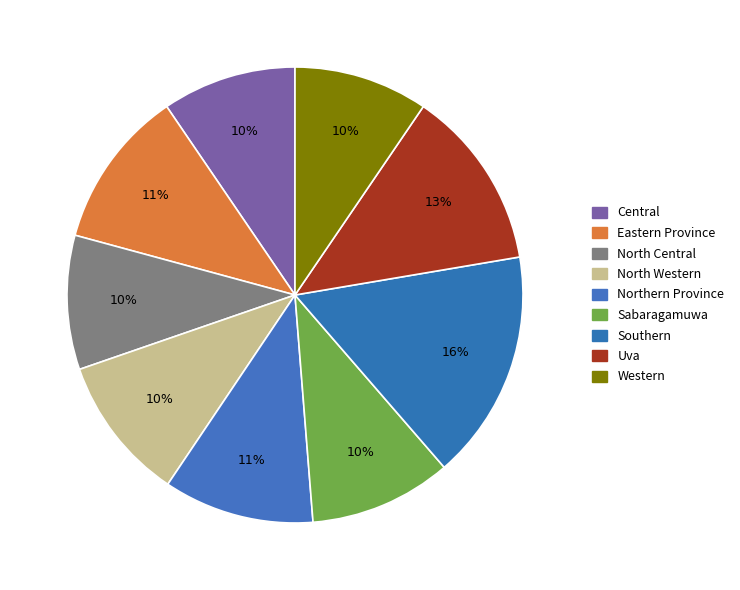

The Northern Province slice represents 11% of the pie. True or false?

True